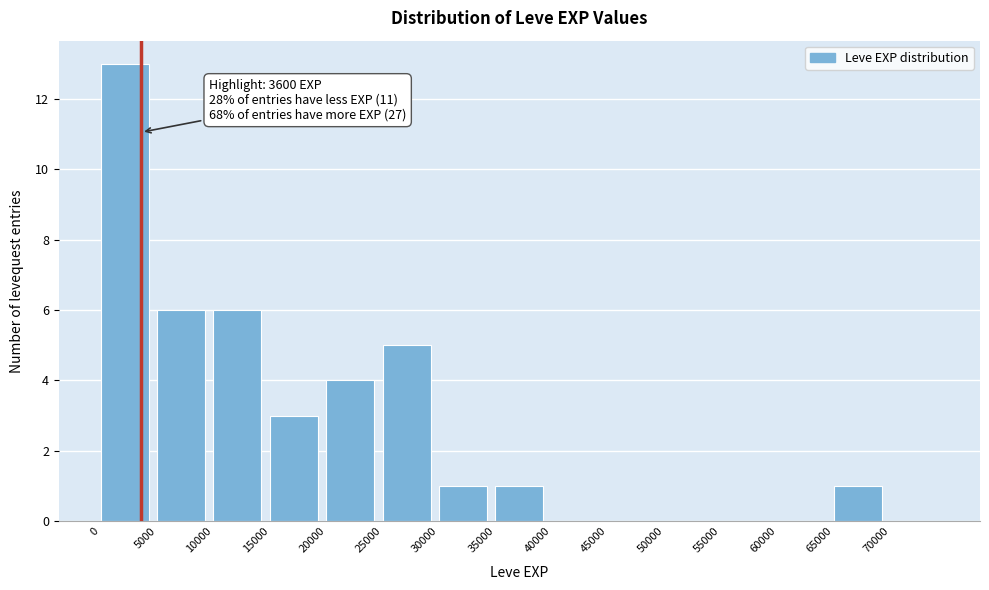

Over which range of the x-axis is the bar tallest?

0 to 5000